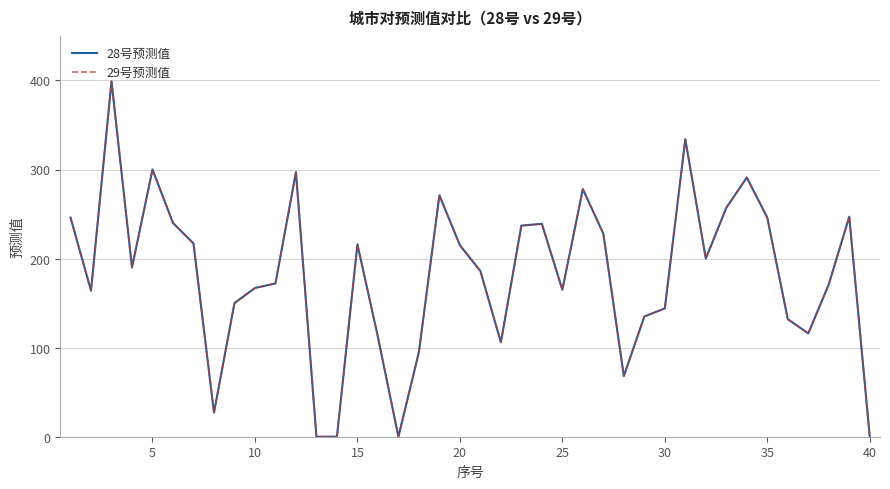

Which series has the largest total across all categories?

28号预测值